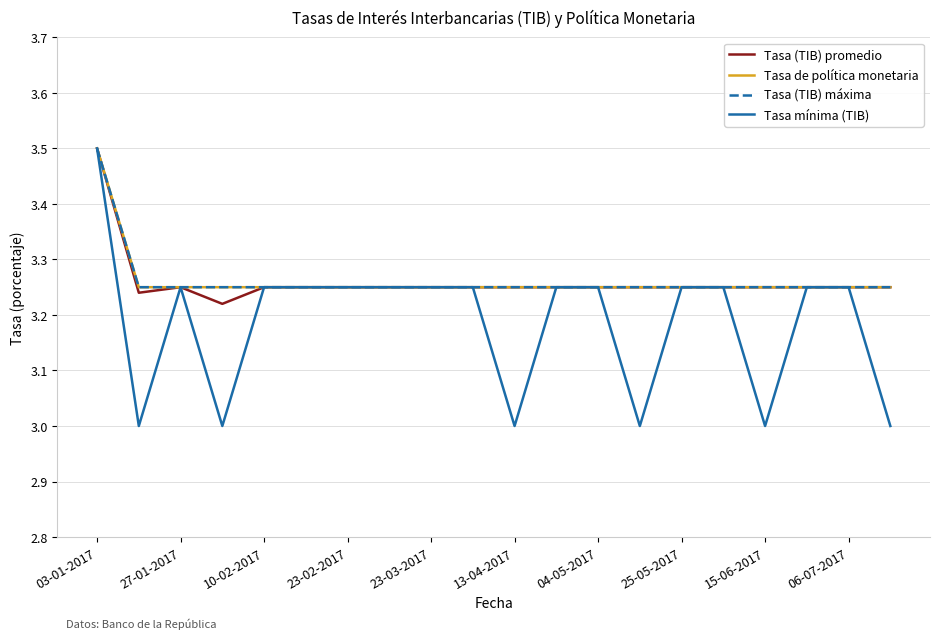

Does the chart have visible grid lines?

Yes